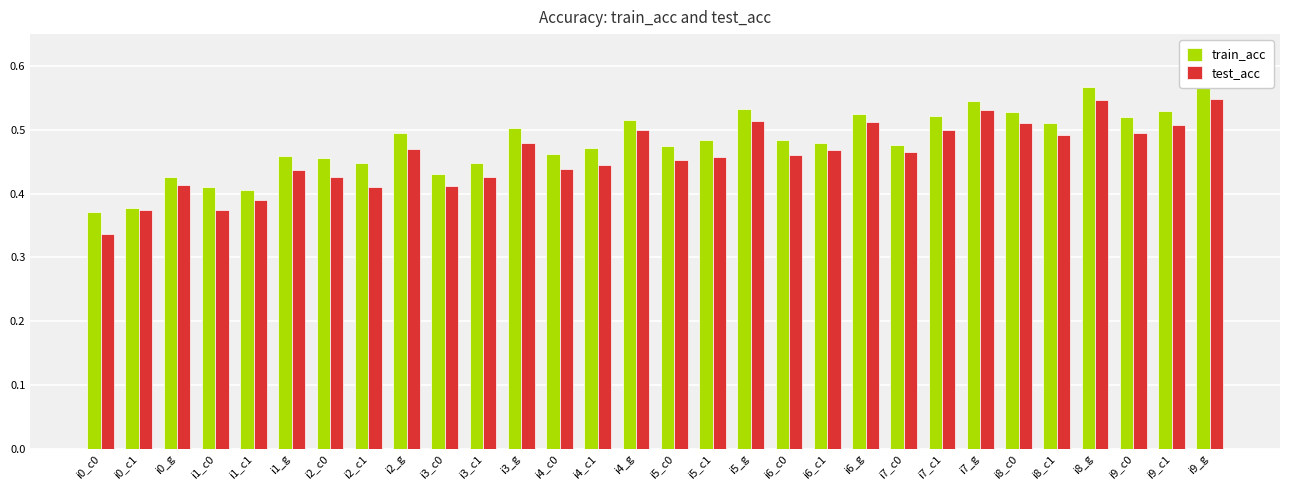

The value of test_acc at i0_g is 0.4. True or false?

True